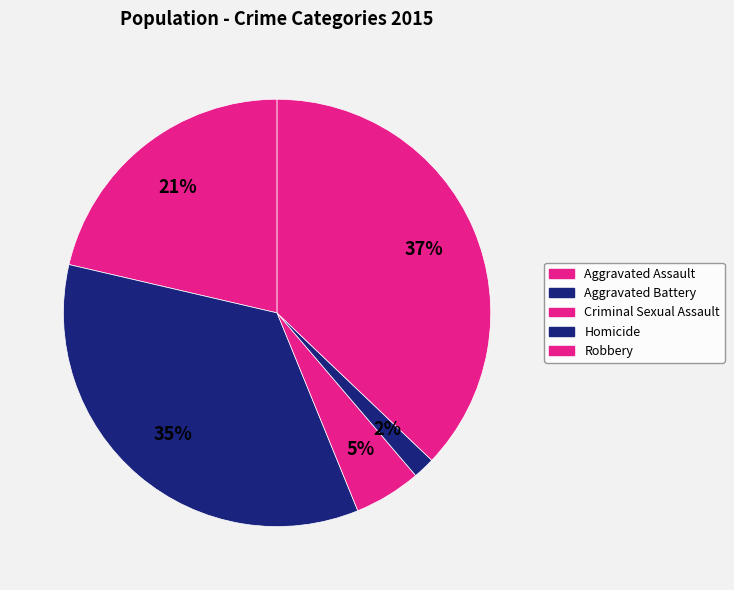

Rank the categories by value from lowest to highest.

Homicide, Criminal Sexual Assault, Aggravated Assault, Aggravated Battery, Robbery